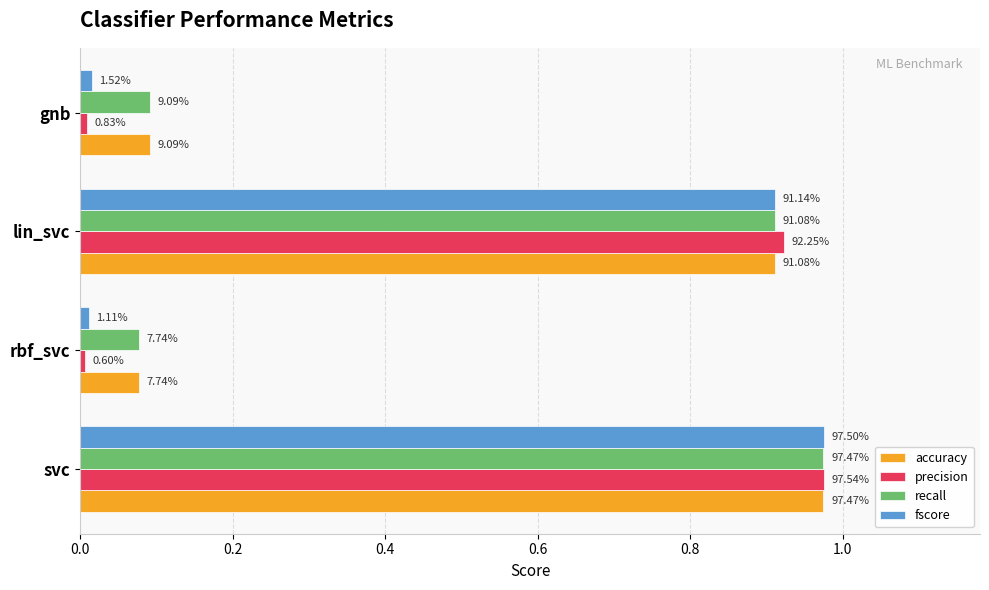

What are all the series names shown in the legend?

accuracy, precision, recall, fscore